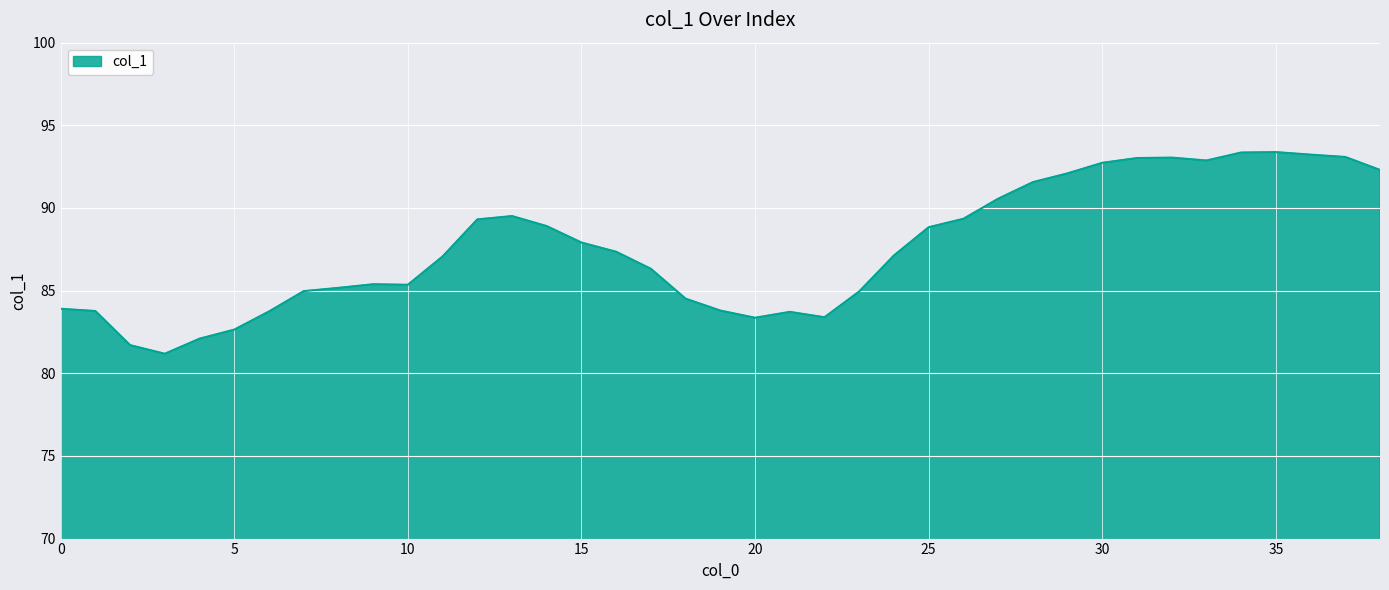

What is the minimum value shown in the chart?

81.2